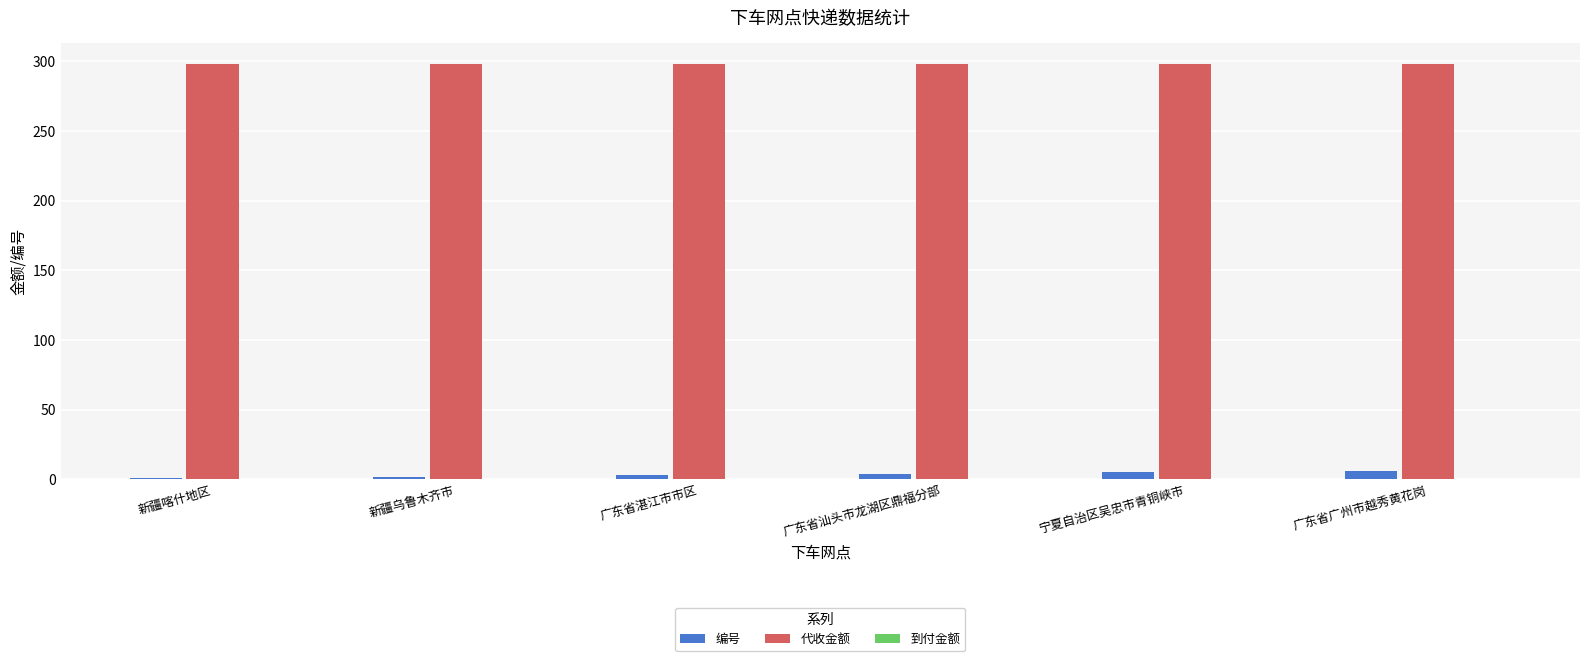

Which series has the largest total across all categories?

代收金额